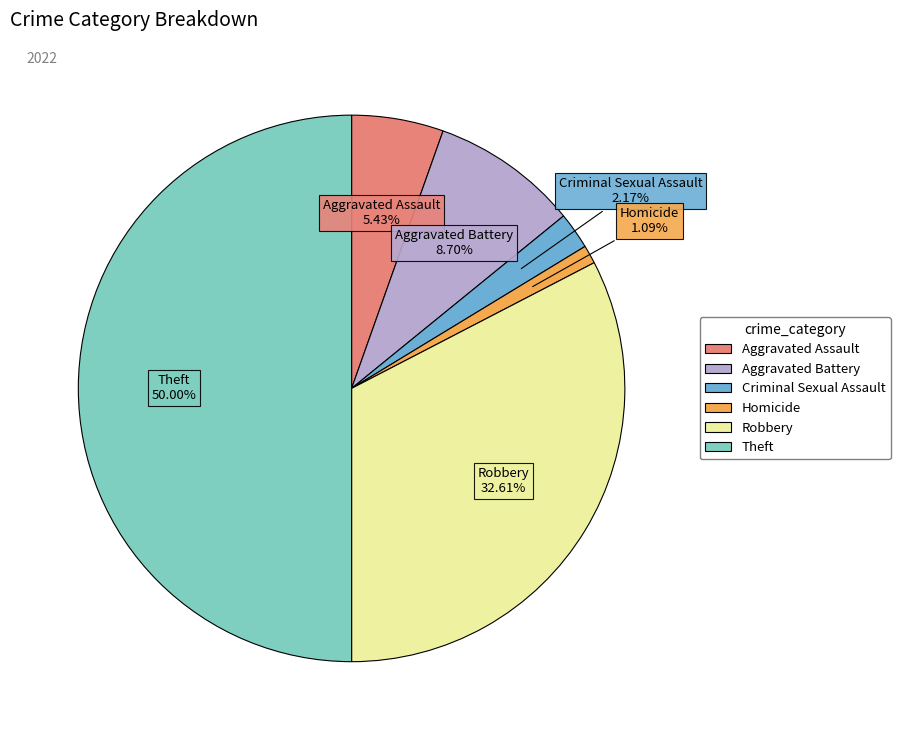

Rank the categories by value from highest to lowest.

Theft, Robbery, Aggravated Battery, Aggravated Assault, Criminal Sexual Assault, Homicide